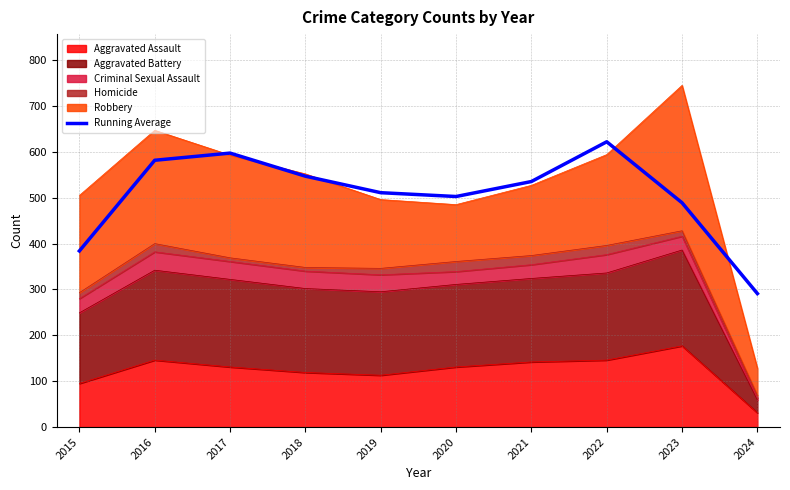

Reading right to left, list all the values displayed in this chart.

291.0	489.0	622.0	535.3	502.7	511.0	547.0	597.3	581.7	384.0